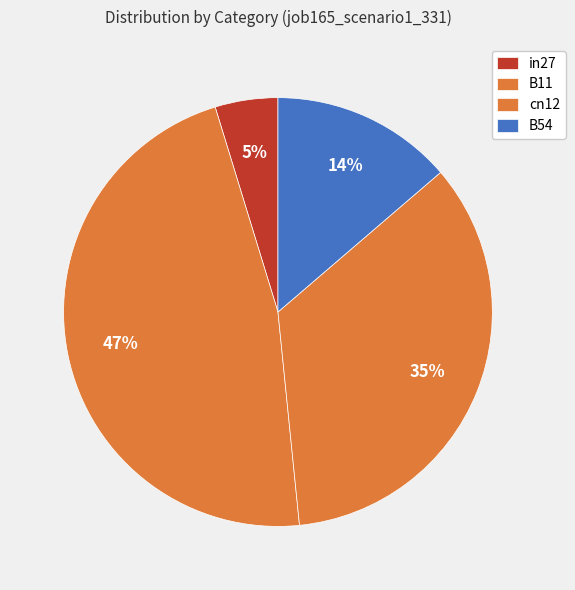

Count the number of slices in the pie.

4